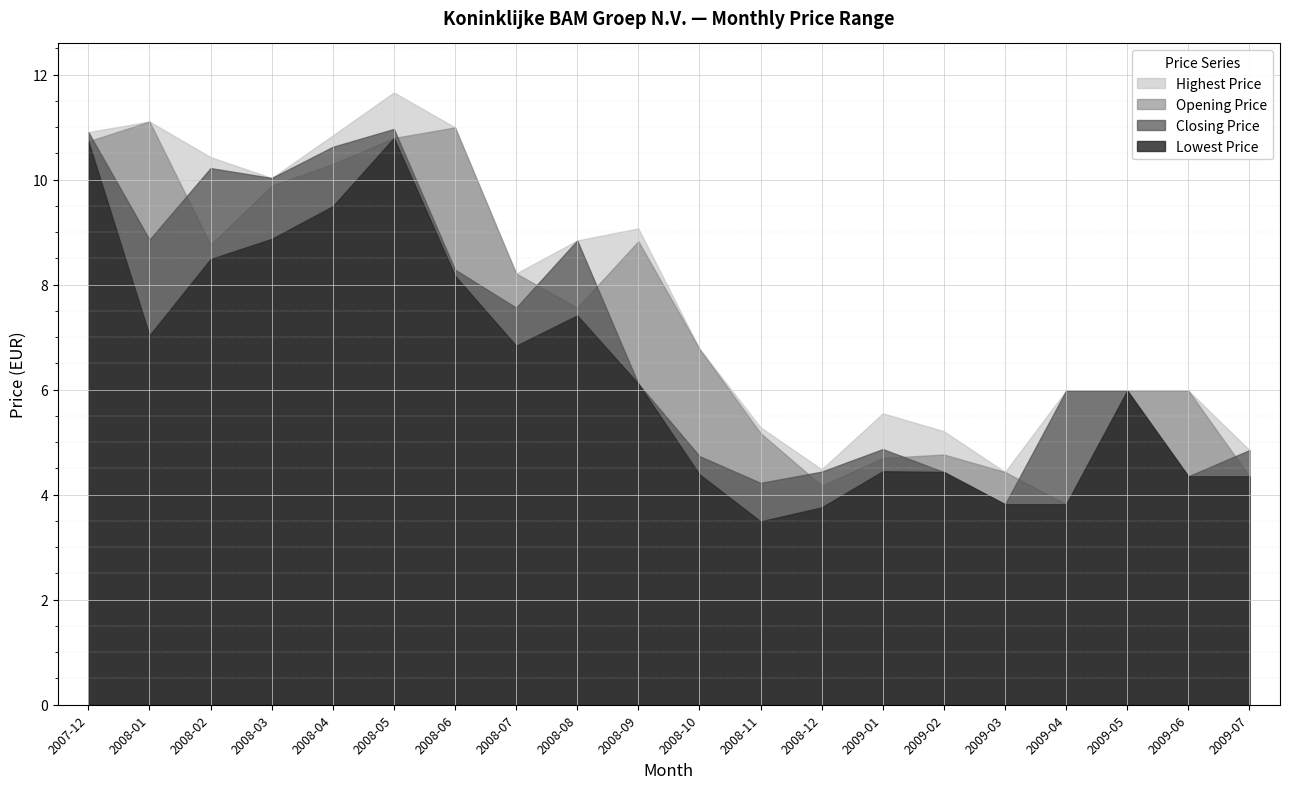

True or false: Highest Price and Lowest Price intersect in this chart.

False